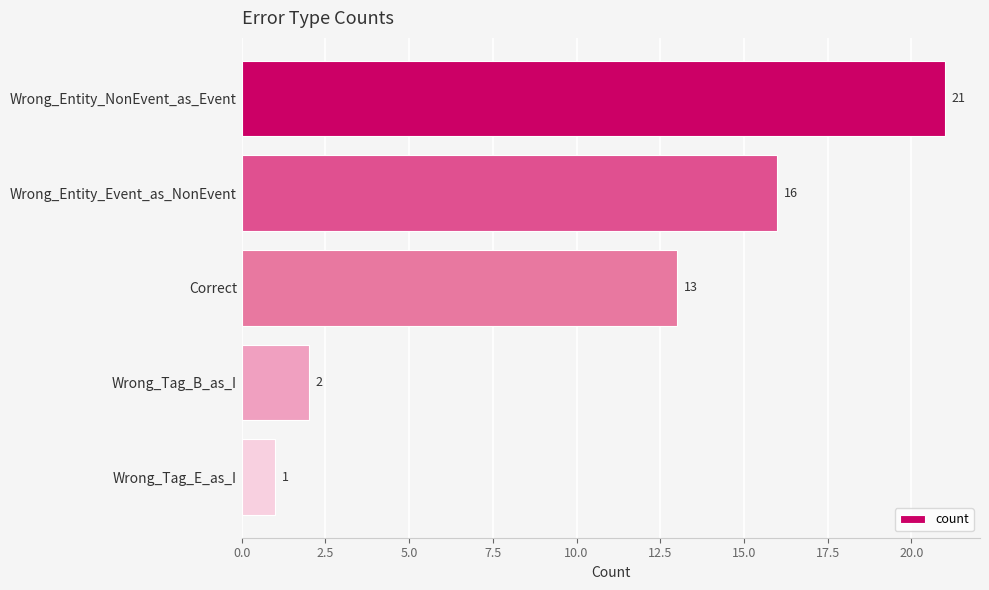

What value does the data have at Wrong_Entity_NonEvent_as_Event, to the nearest 5?

20